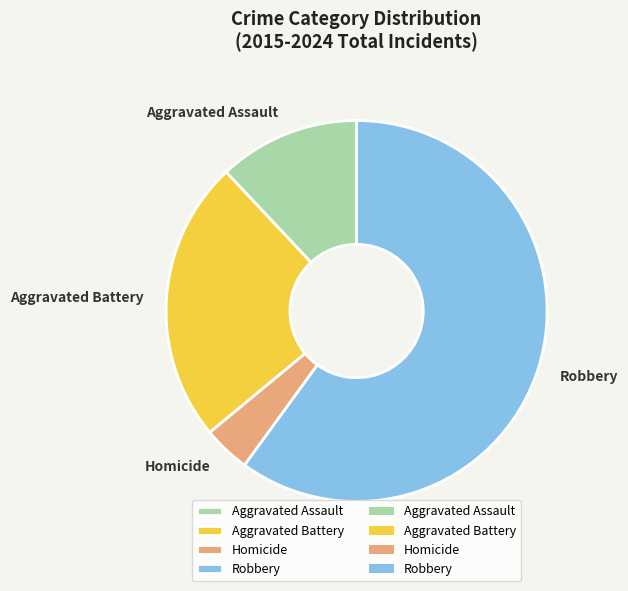

What is the smallest slice in the pie chart?

Homicide